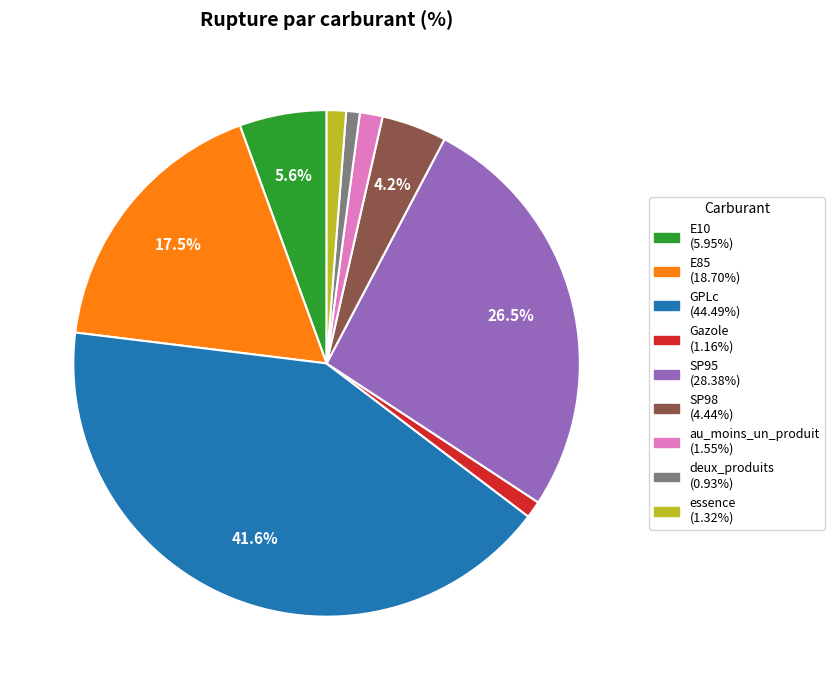

Which has a higher value, SP95 or essence?

SP95